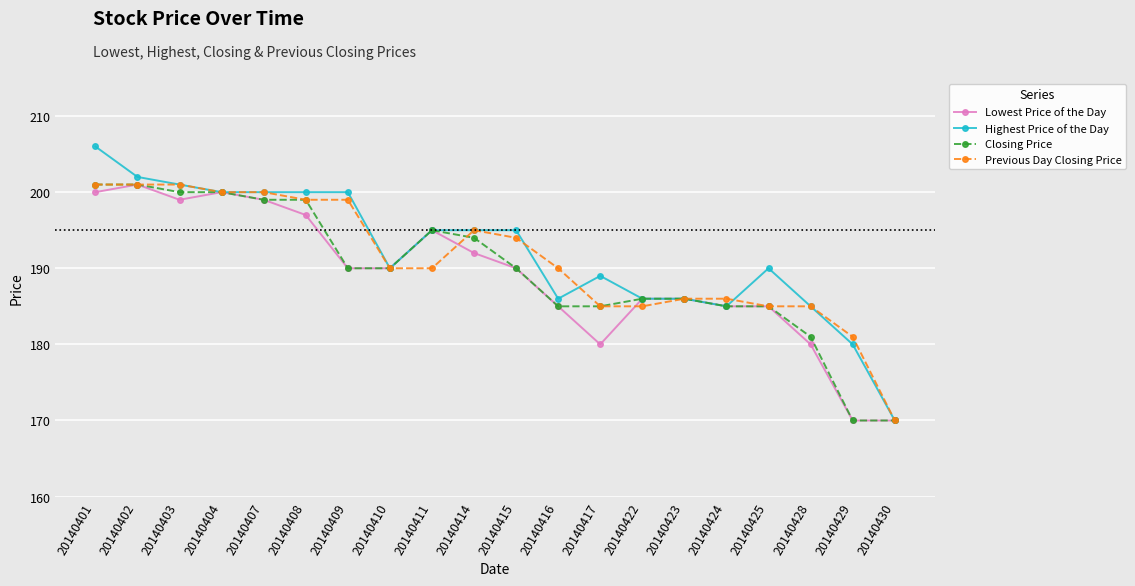

True or false: Closing Price has a value of 69 at 20140428.

False